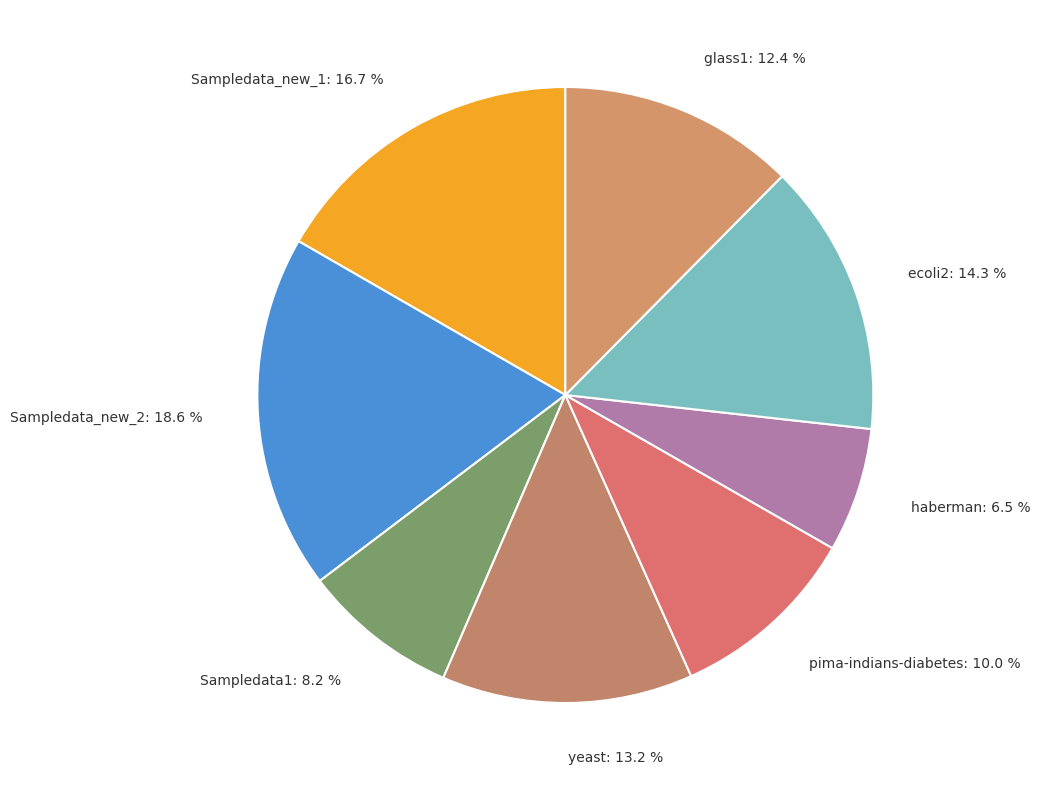

How many segments does this pie chart have?

8